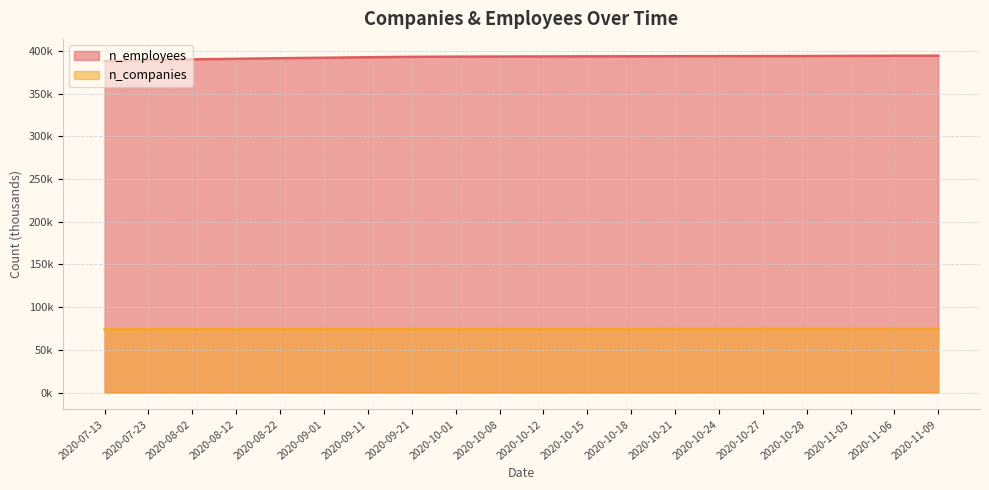

Read the n_companies value at 2020-09-01.

74.3